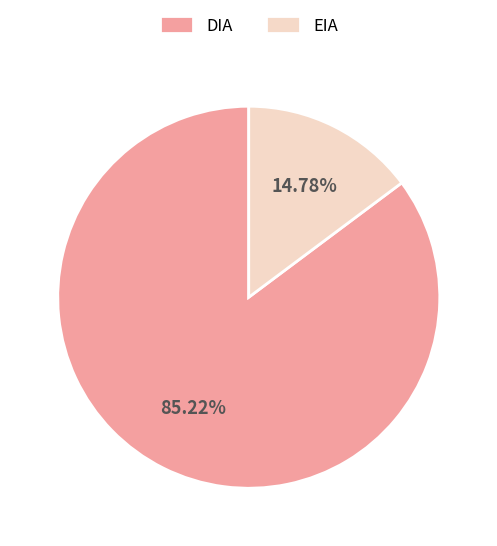

Does any single category account for the majority?

Yes